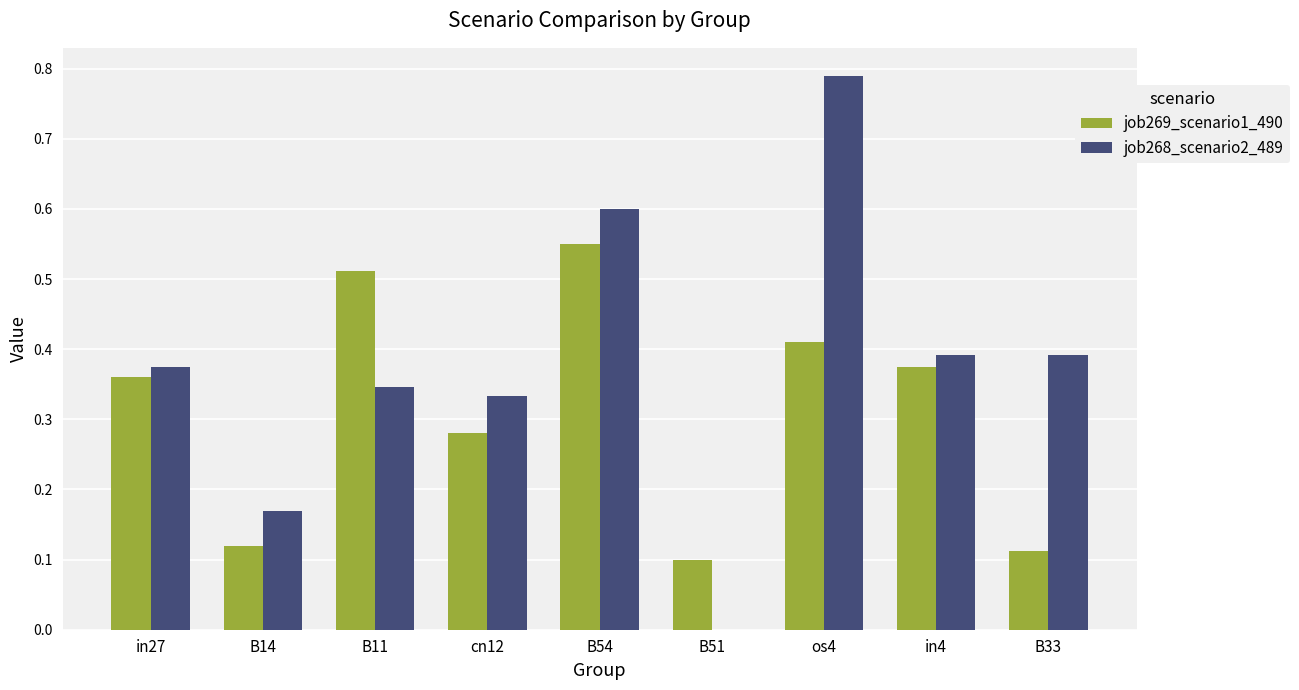

Is the value of job268_scenario2_489 at B54 greater than the value of job269_scenario1_490 at in27?

Yes